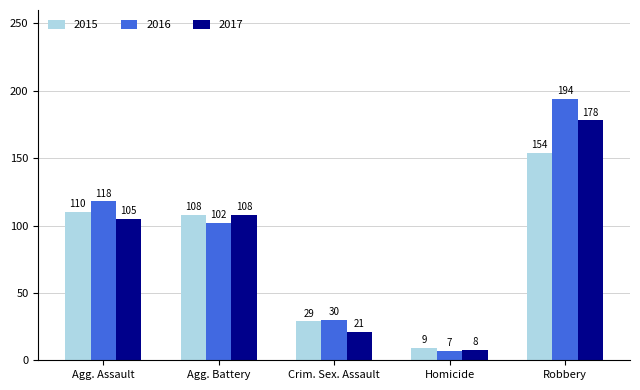

Rank the series by their average value, from lowest to highest.

2015, 2017, 2016